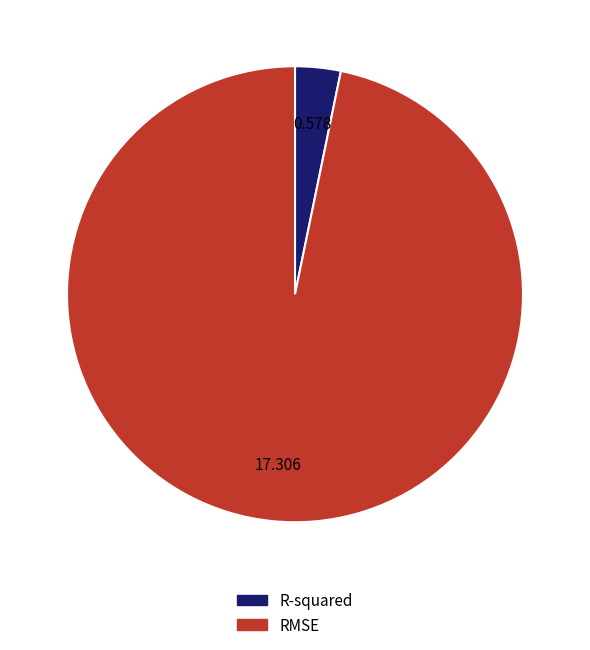

Is the sum of R-squared and RMSE greater than half?

Yes